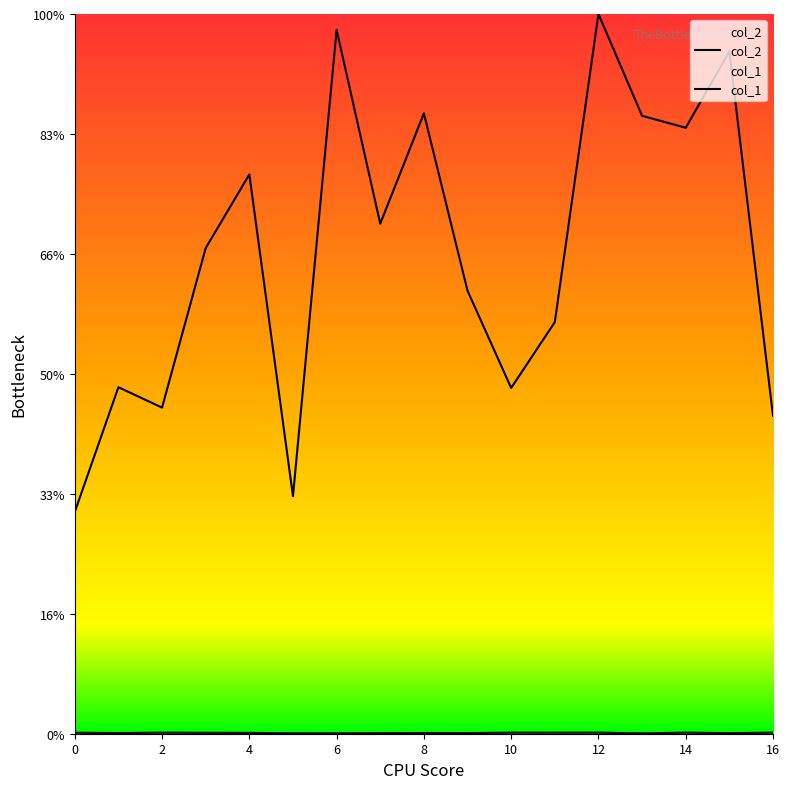

At which category does col_1 reach its first local peak?

2